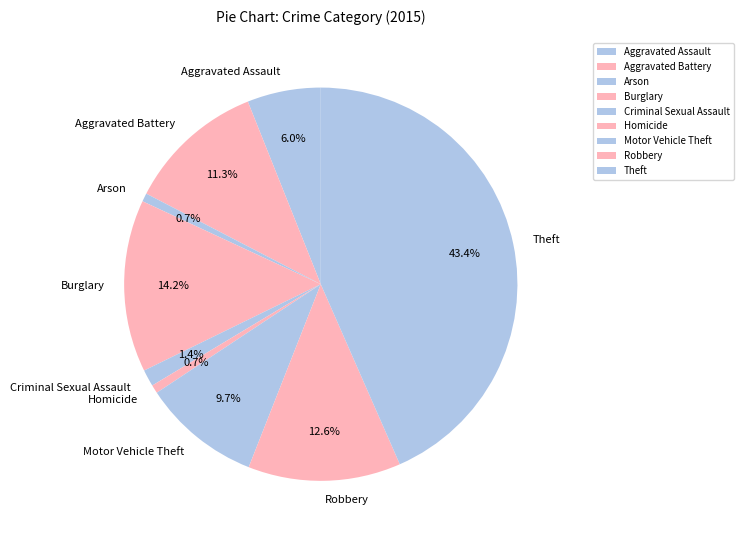

Which category has the biggest portion of the pie?

Theft